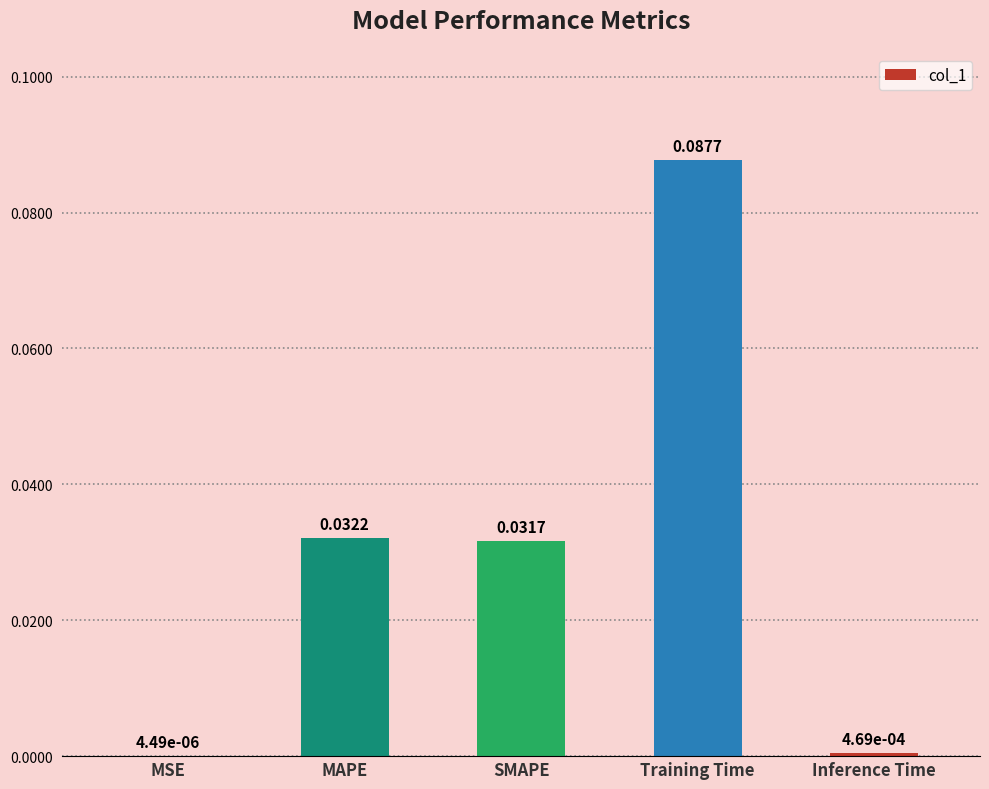

Where is the data nearest to the value 0?

MSE